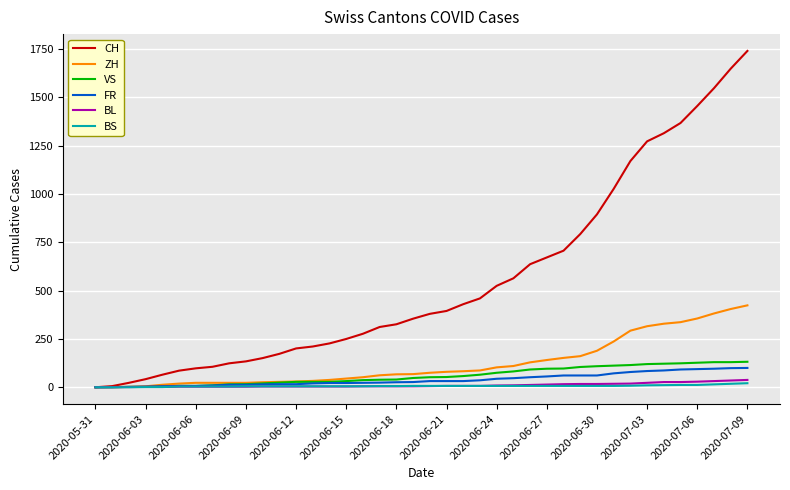

Does the chart have visible grid lines?

Yes